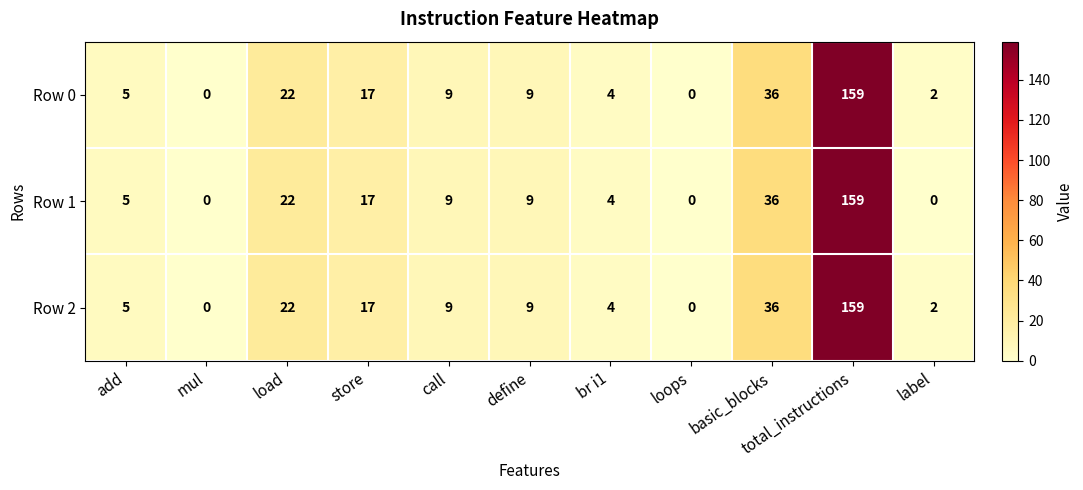

Count the number of categories in the chart.

11